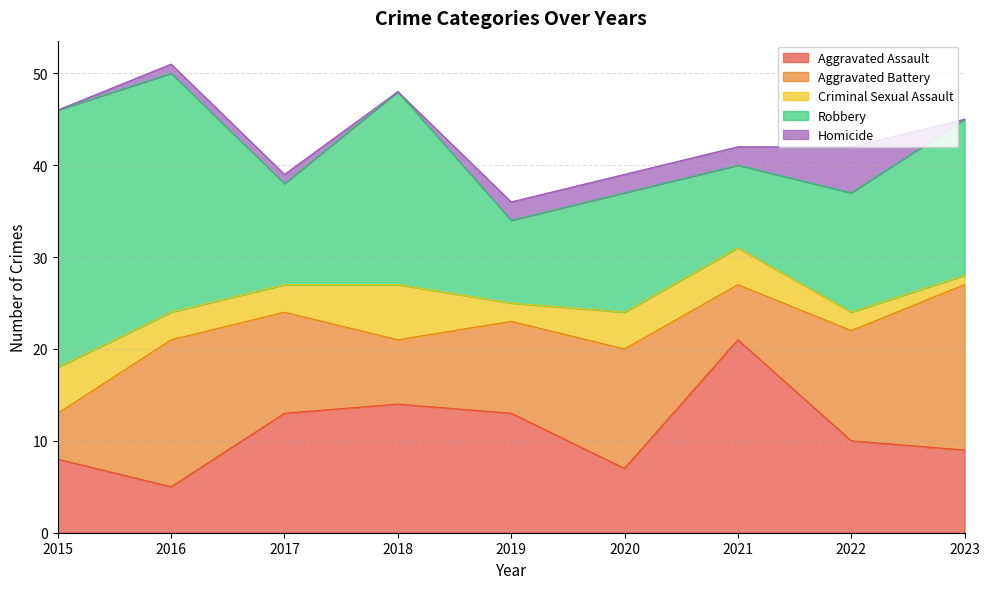

Where is the first local maximum for Robbery?

2018